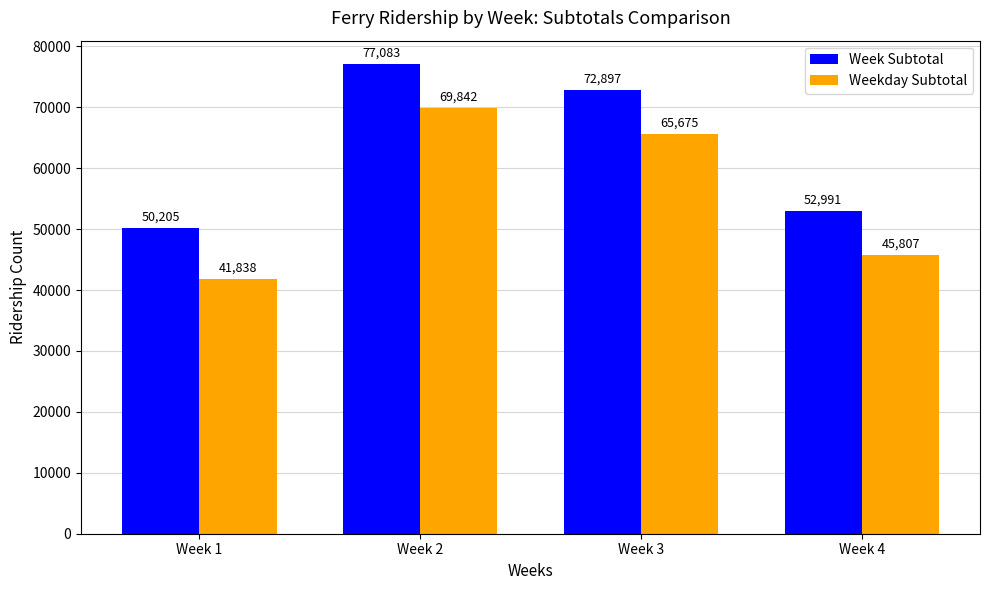

Where is Weekday Subtotal nearest to the value 55840?

Week 3